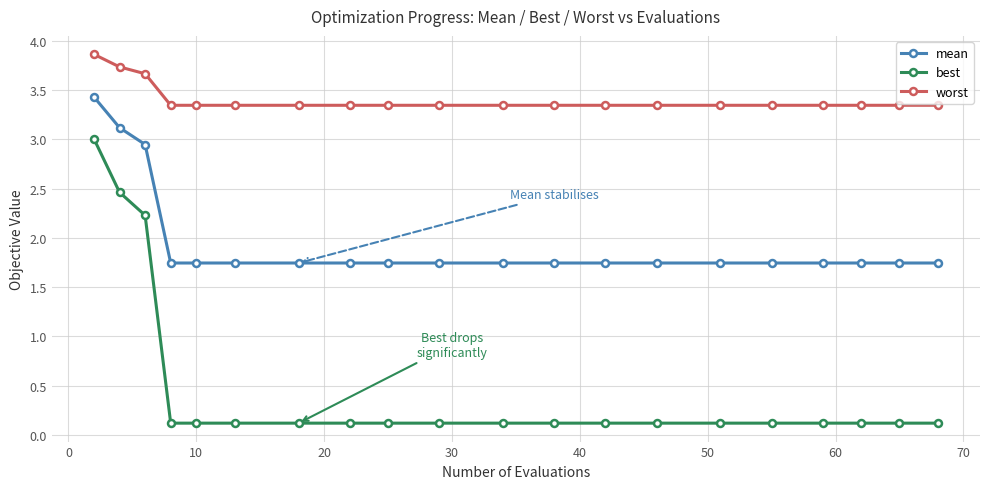

Which series has the widest spread of values?

best